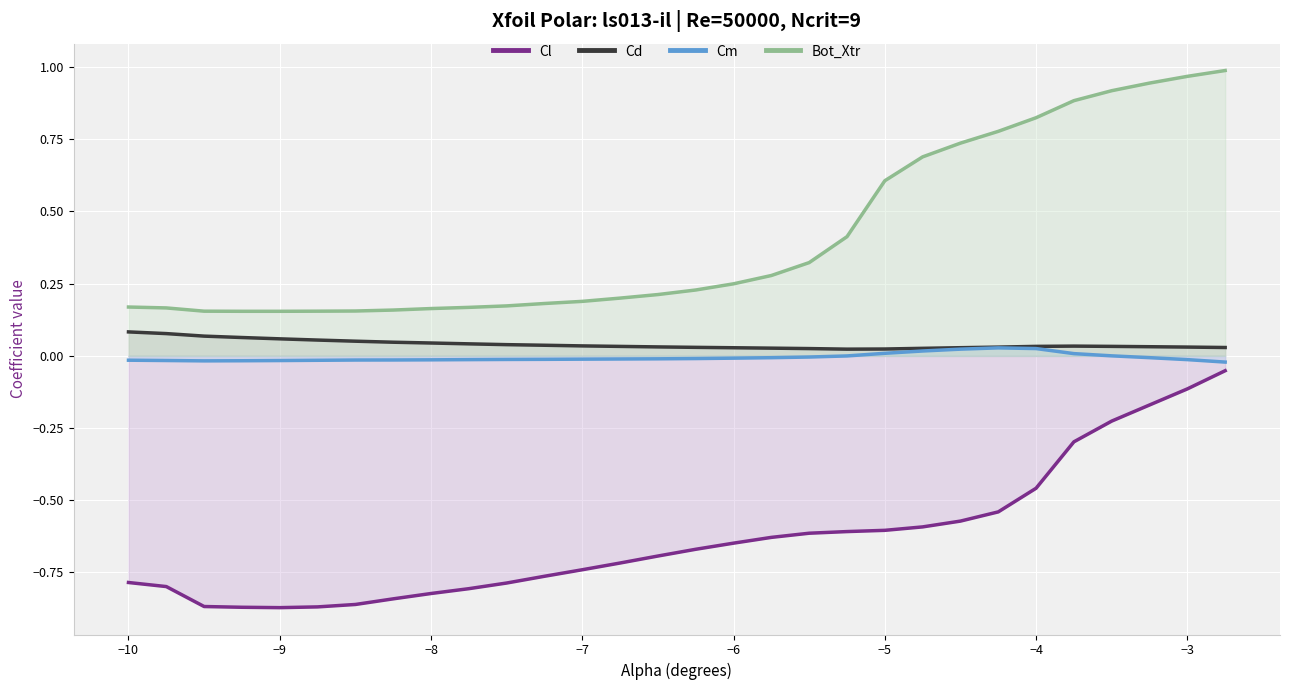

Which series has the largest total across all categories?

Bot_Xtr